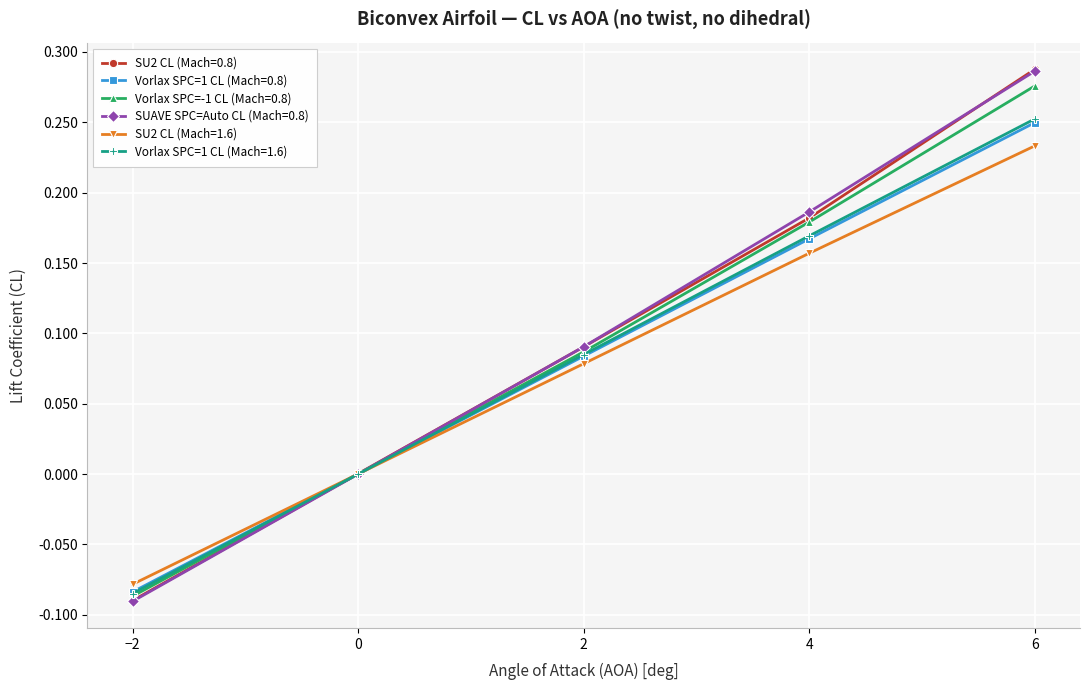

The Vorlax SPC=-1 CL (Mach=0.8) series shows 0.4 at 6. True or false?

False